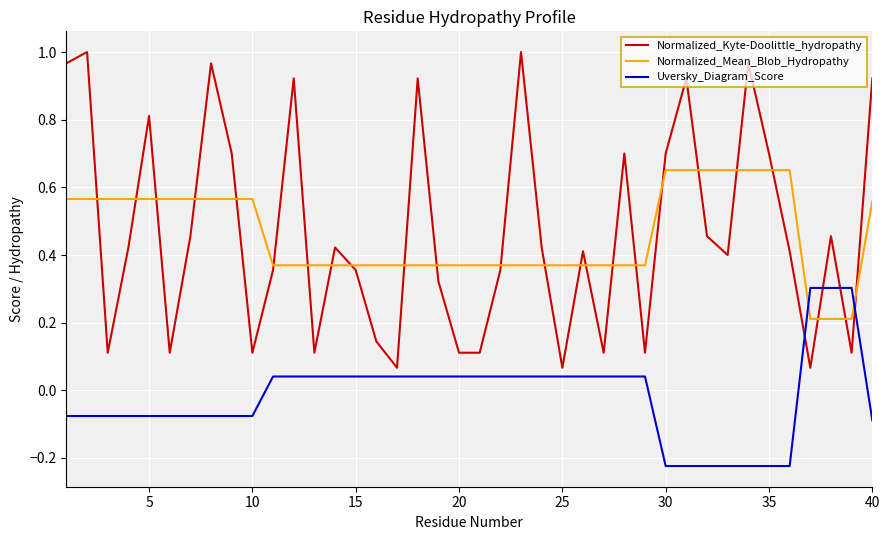

Rank the series by their maximum value, from highest to lowest.

Normalized_Kyte-Doolittle_hydropathy, Normalized_Mean_Blob_Hydropathy, Uversky_Diagram_Score